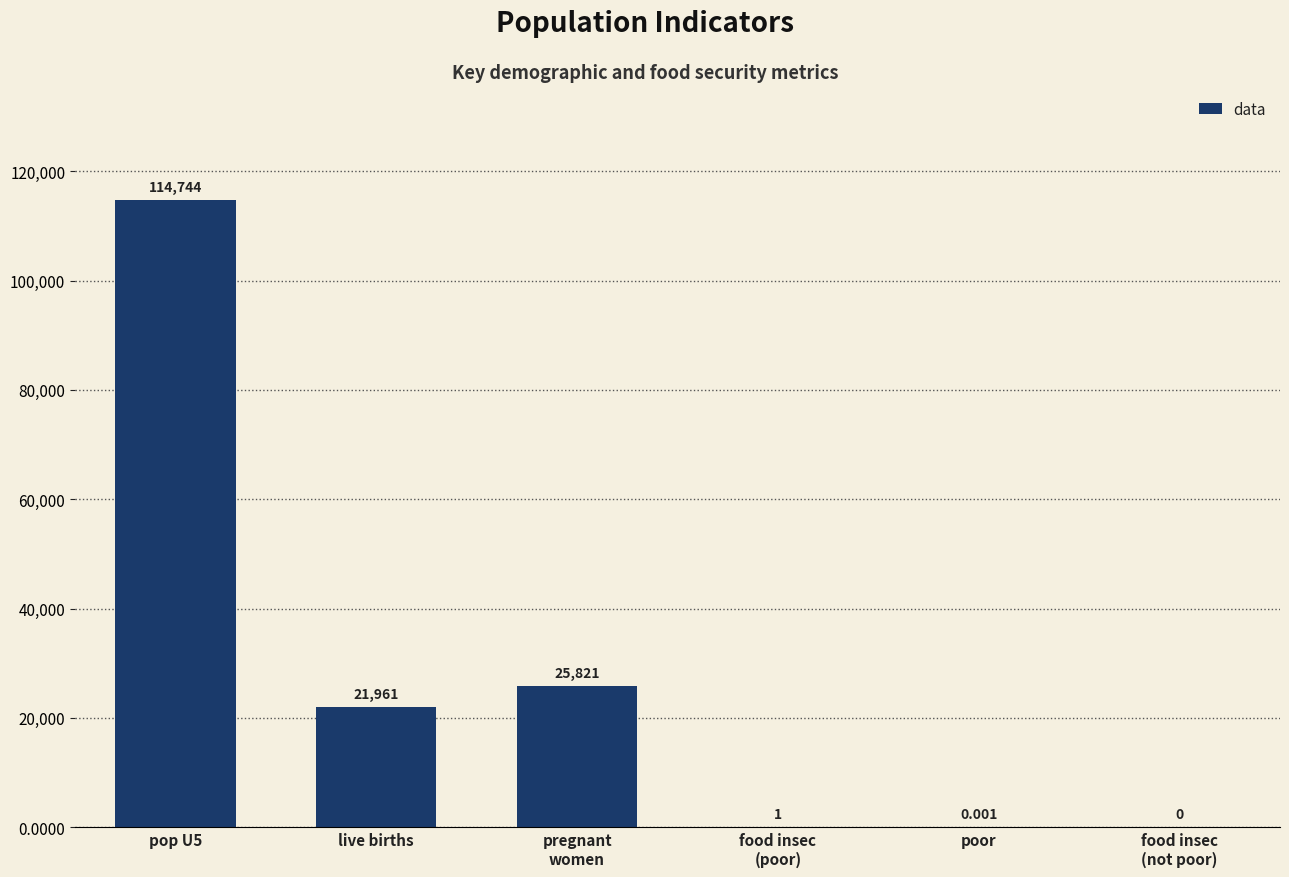

Reading right to left, extract all data points from this chart.

0.0	0.0	1.0	25821.0	21960.6	114744.1